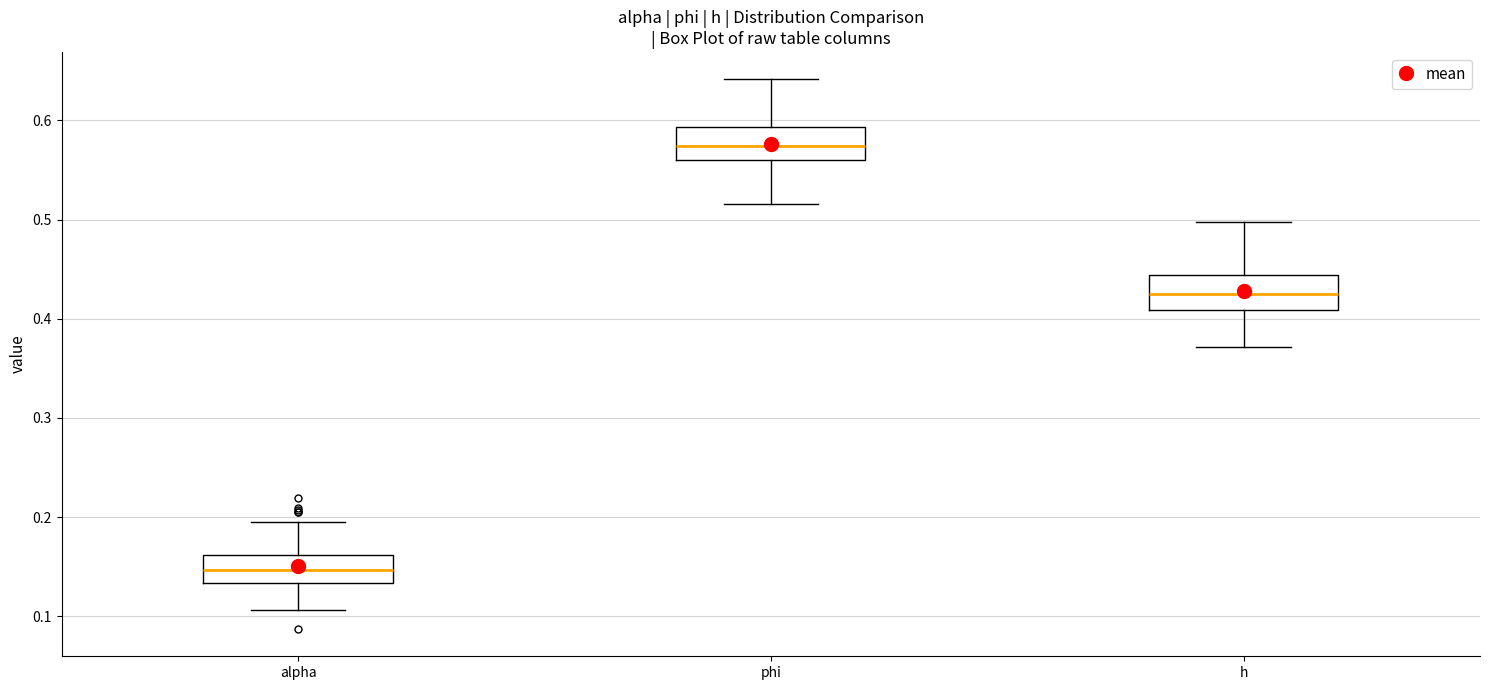

Reading left to right, read every box against the y-axis: the position of its median line, the range the box covers, and the ends of its whiskers. The values are not printed on the chart, so give them approximately, as read against the axis.

alpha: median 0.15, box 0.13 to 0.16, whiskers 0.11 to 0.20
phi: median 0.57, box 0.56 to 0.59, whiskers 0.52 to 0.64
h: median 0.43, box 0.41 to 0.44, whiskers 0.37 to 0.50